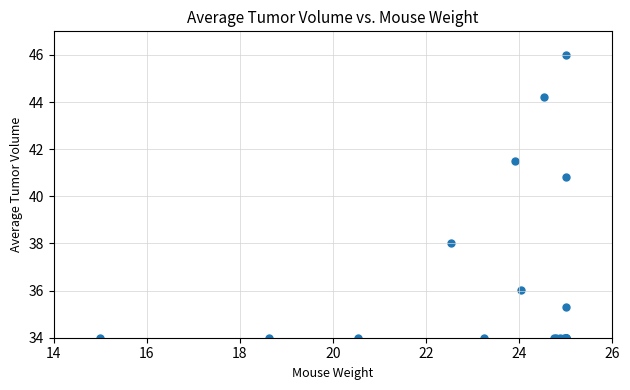

What Y value in the scatter plot is closest to 39?

38.0